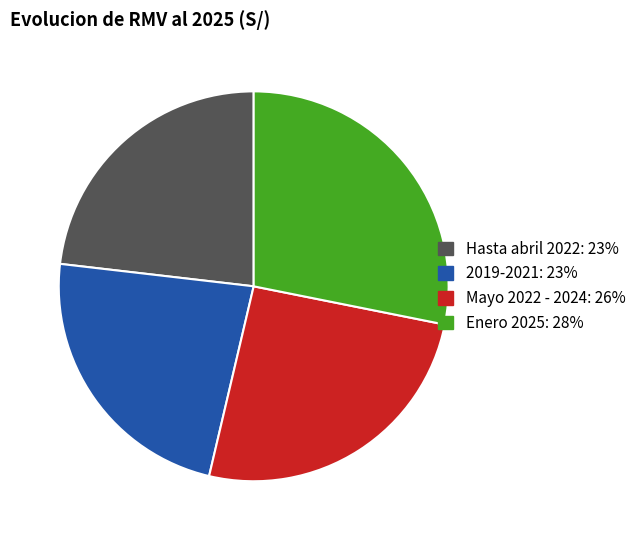

Is the sum of Enero 2025 and Hasta abril 2022 greater than half?

Yes